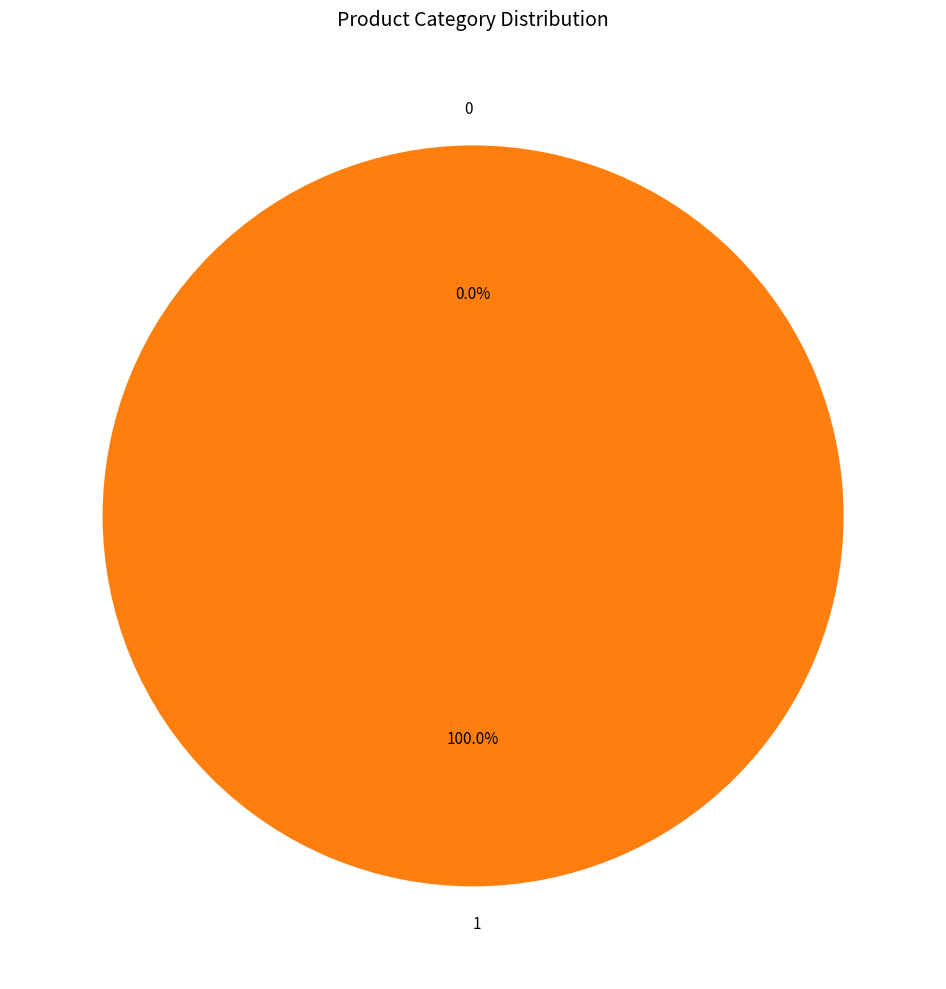

Is the sum of 0 and 1 greater than half?

Yes